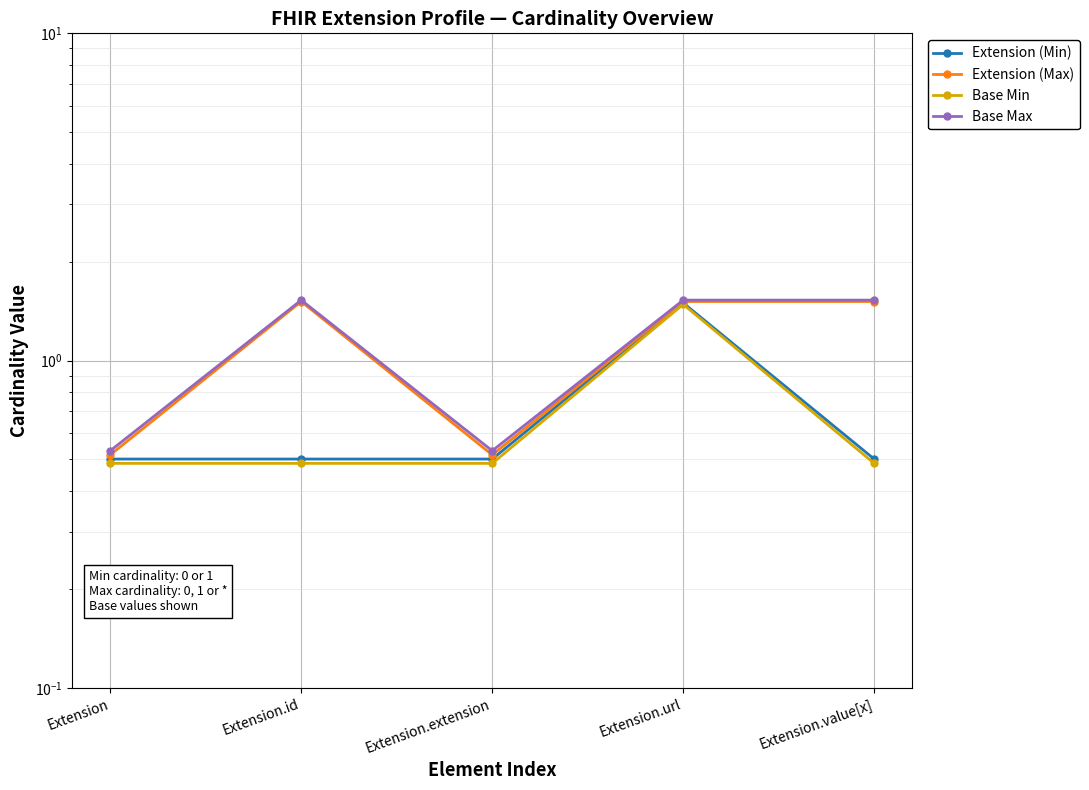

What is the label of the 4th point from the right?

Extension.id